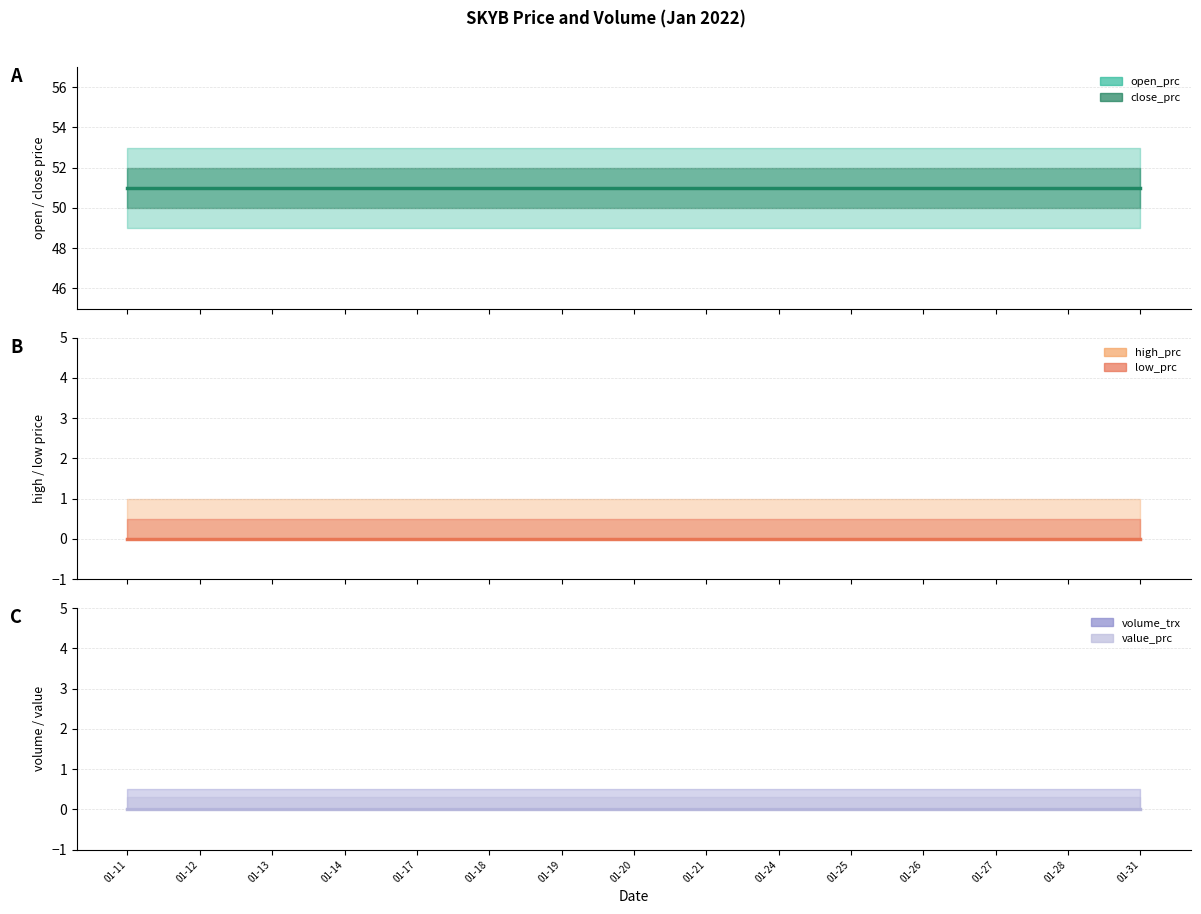

Reading left to right, extract all data points from this chart.

open_prc: 2022-01-11=51	2022-01-12=51	2022-01-13=51	2022-01-14=51	2022-01-17=51	2022-01-18=51	2022-01-19=51	2022-01-20=51	2022-01-21=51	2022-01-24=51	2022-01-25=51	2022-01-26=51	2022-01-27=51	2022-01-28=51	2022-01-31=51
high_prc: 2022-01-11=0	2022-01-12=0	2022-01-13=0	2022-01-14=0	2022-01-17=0	2022-01-18=0	2022-01-19=0	2022-01-20=0	2022-01-21=0	2022-01-24=0	2022-01-25=0	2022-01-26=0	2022-01-27=0	2022-01-28=0	2022-01-31=0
low_prc: 2022-01-11=0	2022-01-12=0	2022-01-13=0	2022-01-14=0	2022-01-17=0	2022-01-18=0	2022-01-19=0	2022-01-20=0	2022-01-21=0	2022-01-24=0	2022-01-25=0	2022-01-26=0	2022-01-27=0	2022-01-28=0	2022-01-31=0
close_prc: 2022-01-11=51	2022-01-12=51	2022-01-13=51	2022-01-14=51	2022-01-17=51	2022-01-18=51	2022-01-19=51	2022-01-20=51	2022-01-21=51	2022-01-24=51	2022-01-25=51	2022-01-26=51	2022-01-27=51	2022-01-28=51	2022-01-31=51
volume_trx: 2022-01-11=0	2022-01-12=0	2022-01-13=0	2022-01-14=0	2022-01-17=0	2022-01-18=0	2022-01-19=0	2022-01-20=0	2022-01-21=0	2022-01-24=0	2022-01-25=0	2022-01-26=0	2022-01-27=0	2022-01-28=0	2022-01-31=0
value_prc: 2022-01-11=0	2022-01-12=0	2022-01-13=0	2022-01-14=0	2022-01-17=0	2022-01-18=0	2022-01-19=0	2022-01-20=0	2022-01-21=0	2022-01-24=0	2022-01-25=0	2022-01-26=0	2022-01-27=0	2022-01-28=0	2022-01-31=0